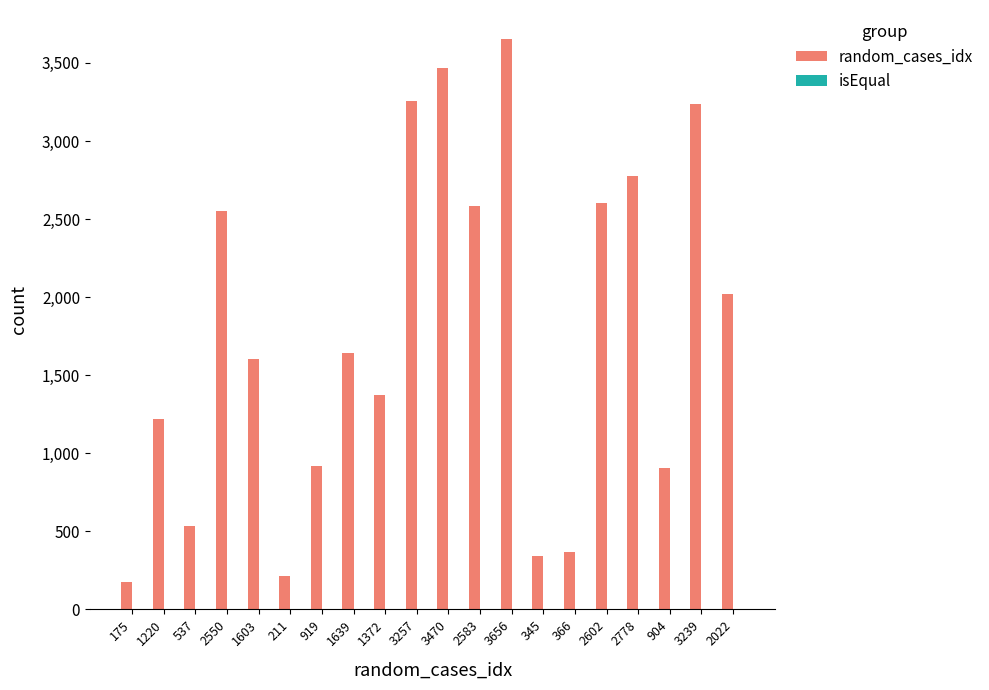

How many groups of bars are there?

20